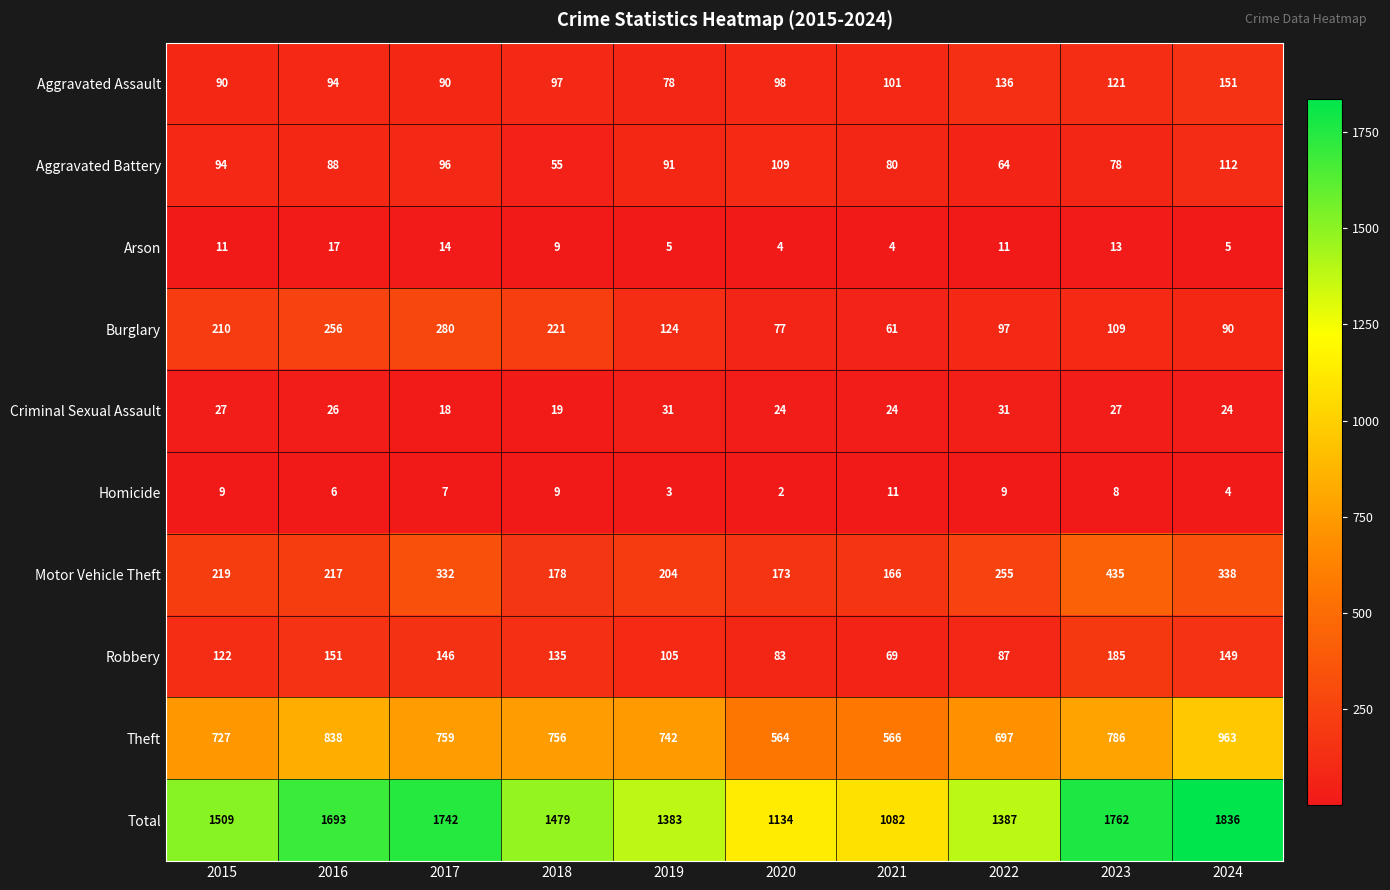

Between 2019 and 2024, which series saw the biggest shift?

Total